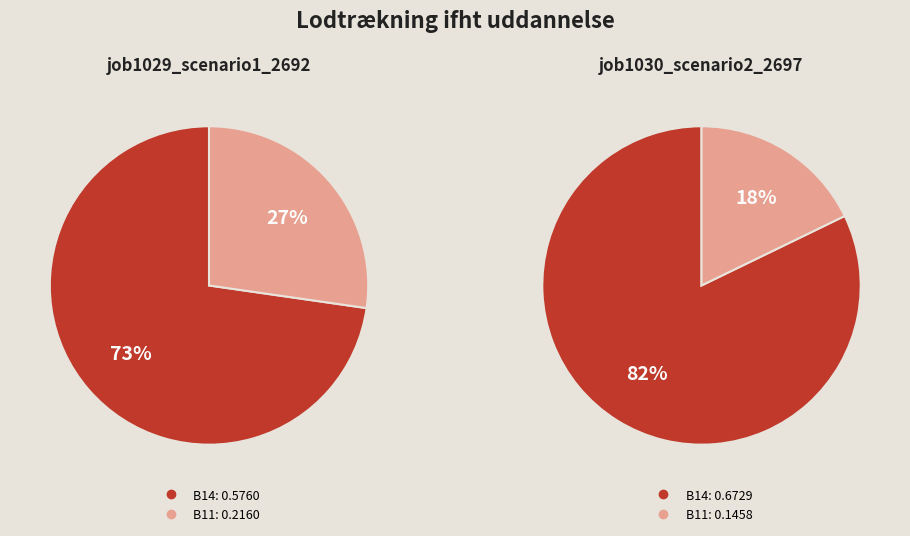

Rank the categories by job1029_scenario1_2692 value from lowest to highest.

B11, B14